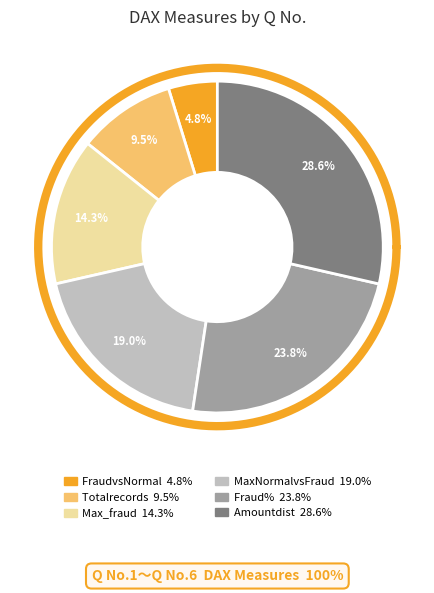

What is the largest slice in the pie chart?

Amountdist